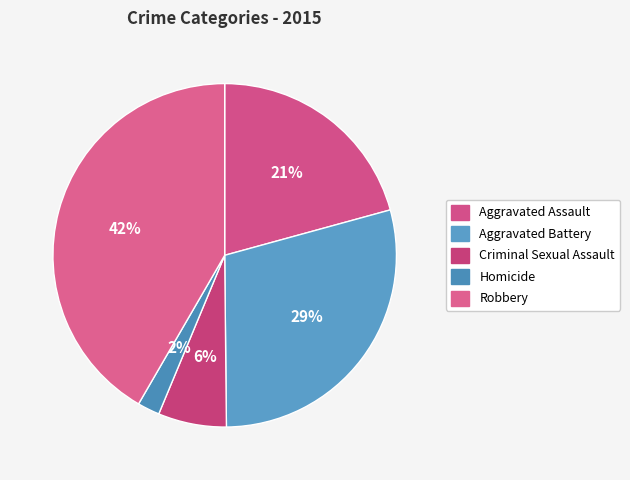

To the nearest percent, what is the combined percentage of Robbery and Homicide?

44%